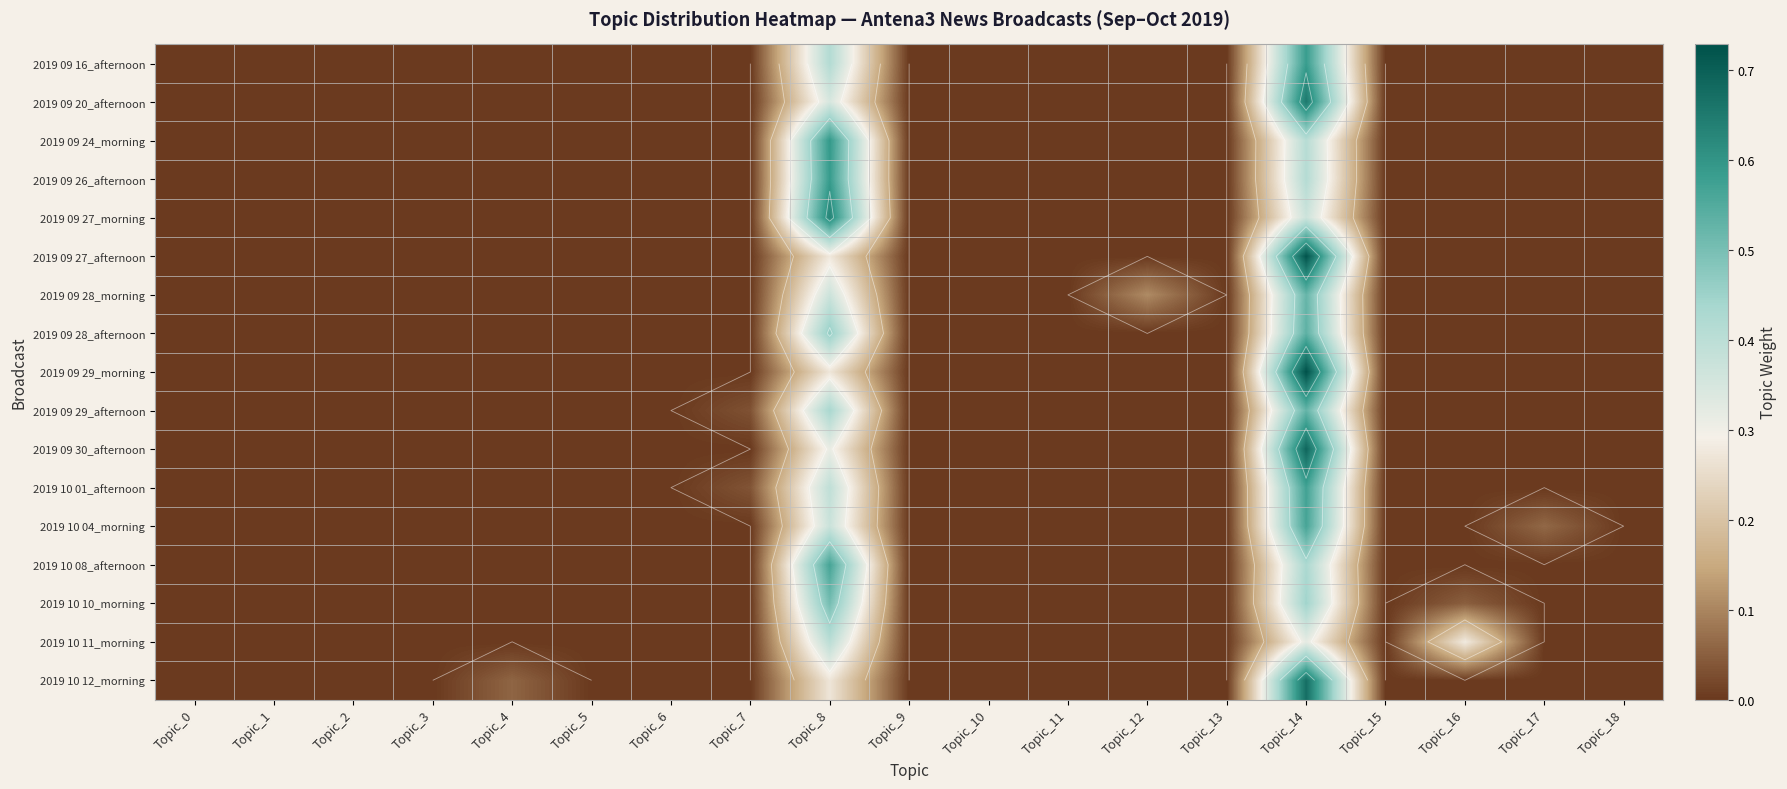

What is the total value across all series at Topic_7?

0.1